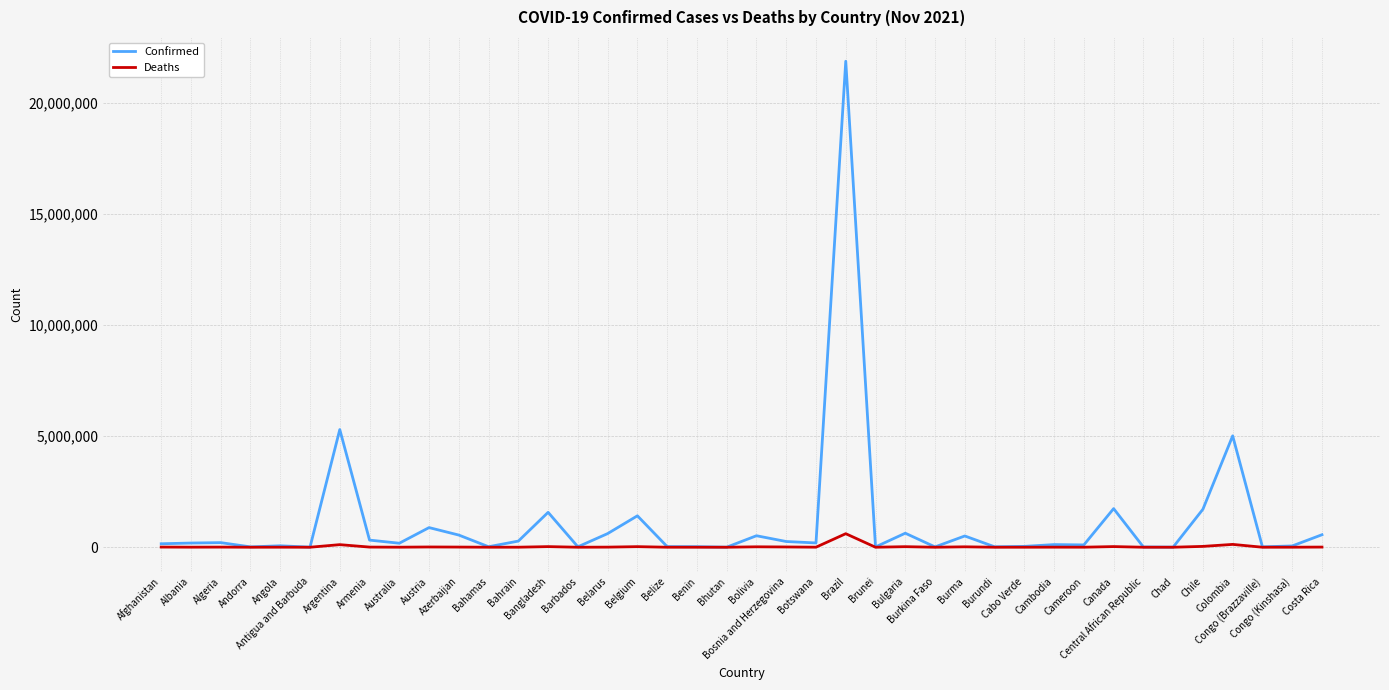

Which series has the widest spread of values?

Confirmed